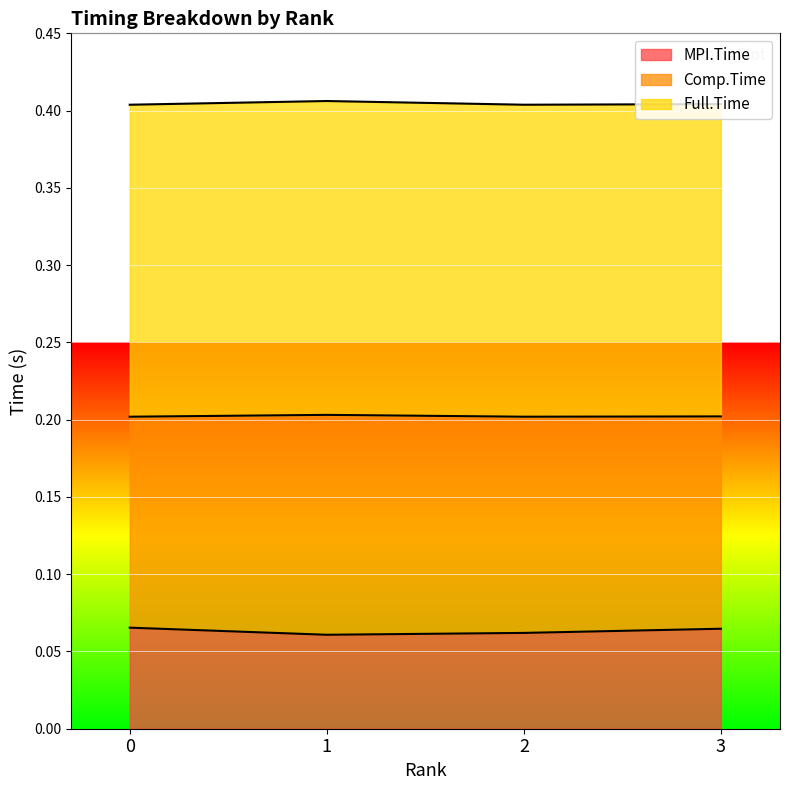

In Full.Time, how many points are lower than both neighbors (excluding endpoints)?

1